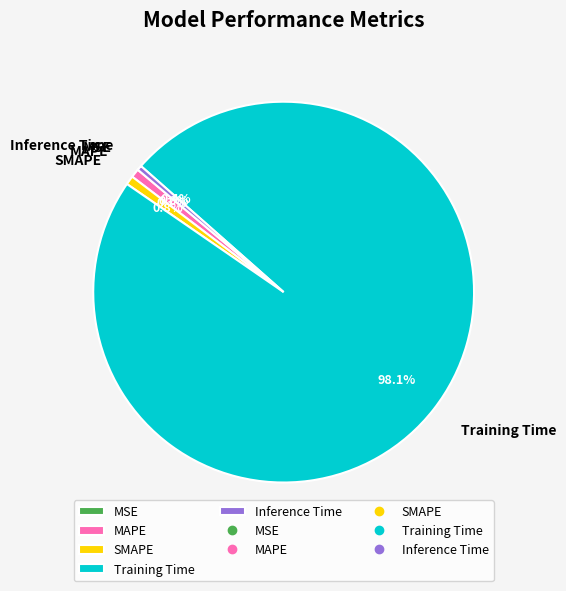

Which has a higher value, Training Time or MAPE?

Training Time